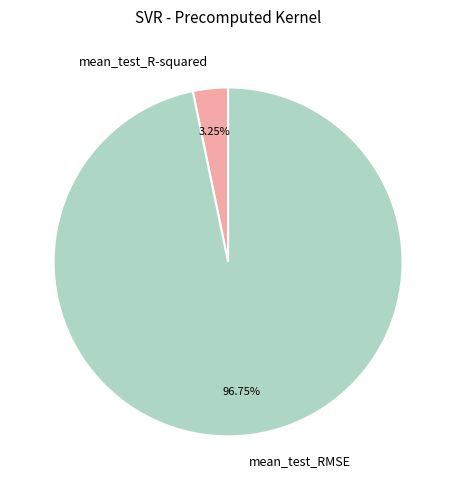

What is the largest slice in the pie chart?

mean_test_RMSE